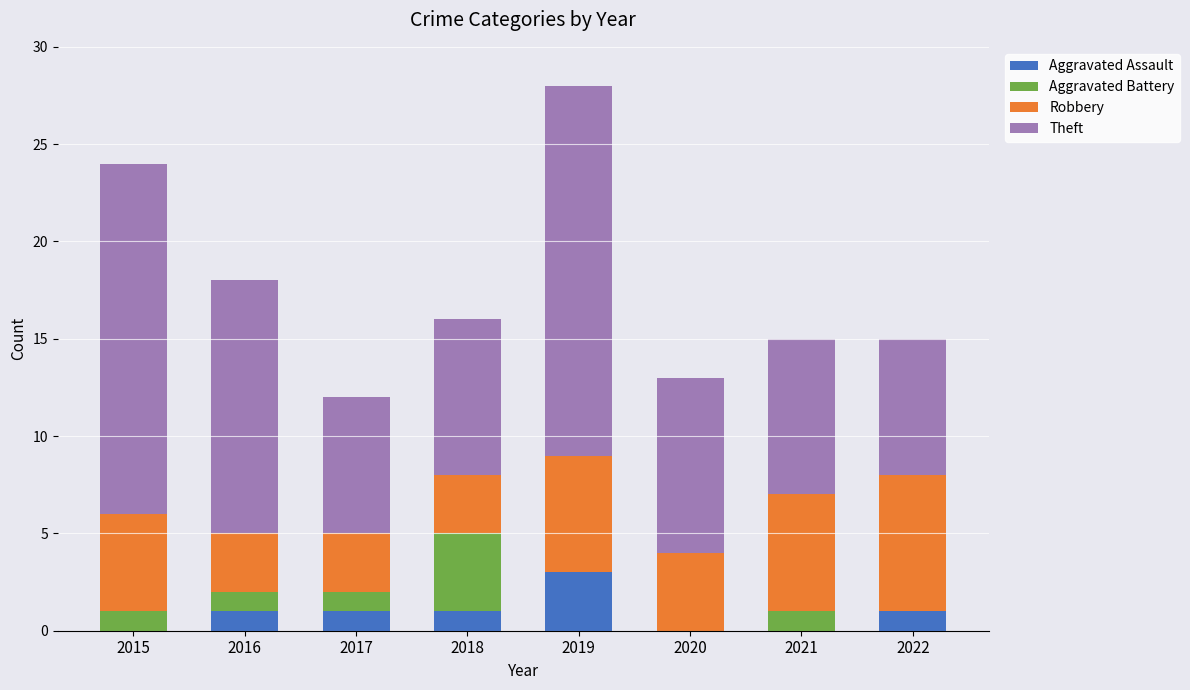

At which category is the sum across all series the highest?

2019